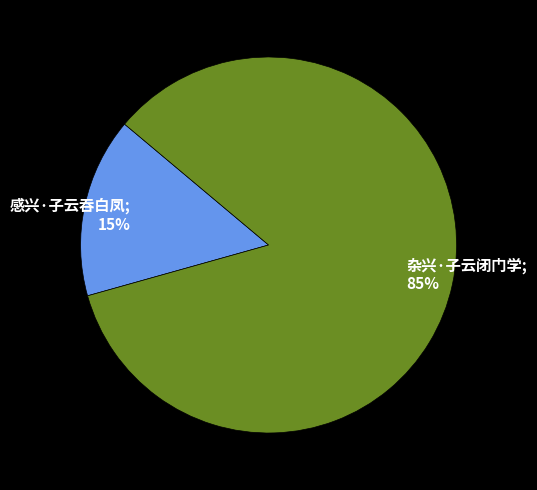

To the nearest percent, what is the average slice percentage?

50%